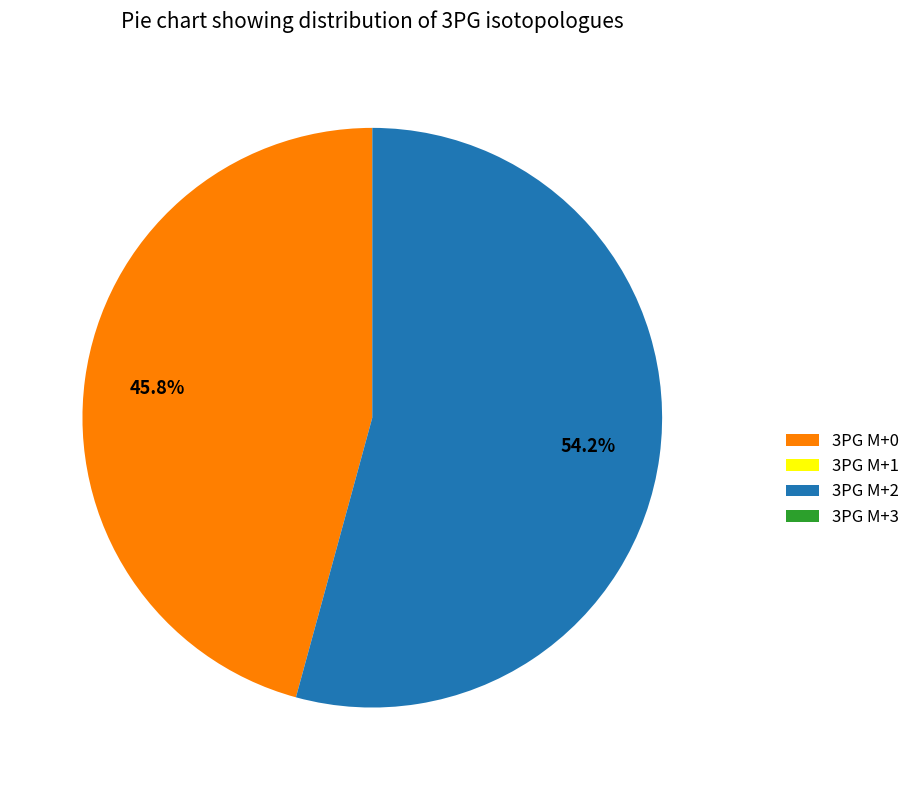

Is the sum of 3PG M+2 and 3PG M+0 greater than half?

Yes